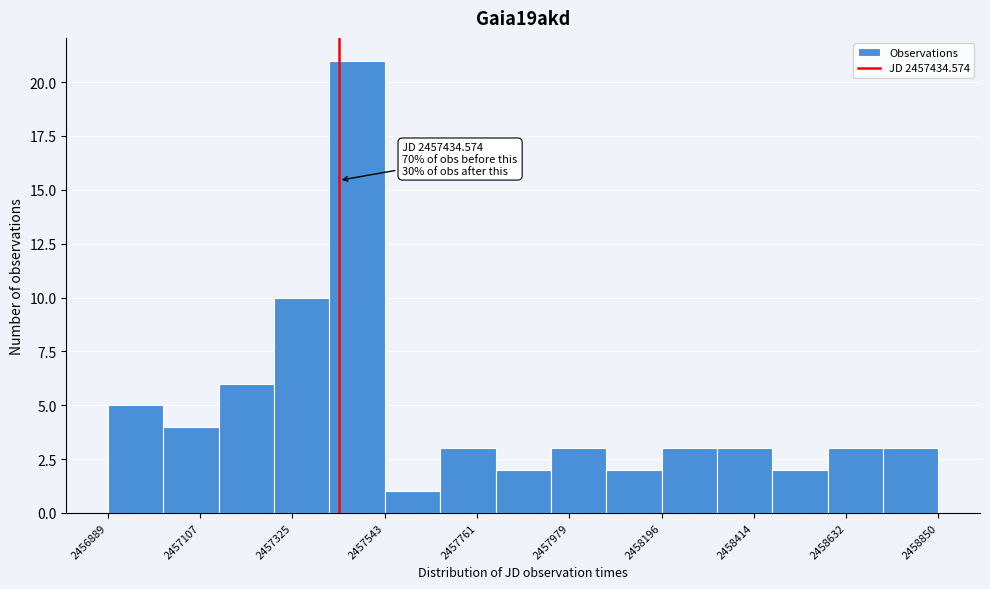

Read against the x-axis, roughly where is the centre of the tallest bar?

2457500